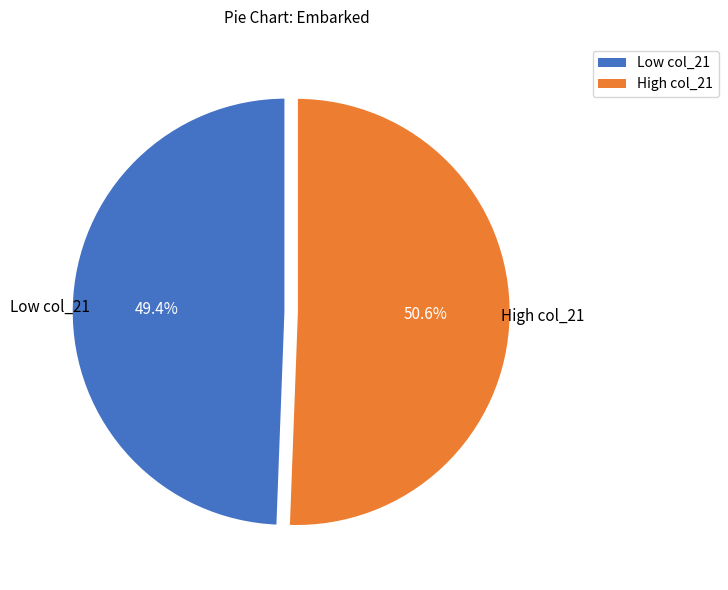

Does any single category account for the majority?

Yes